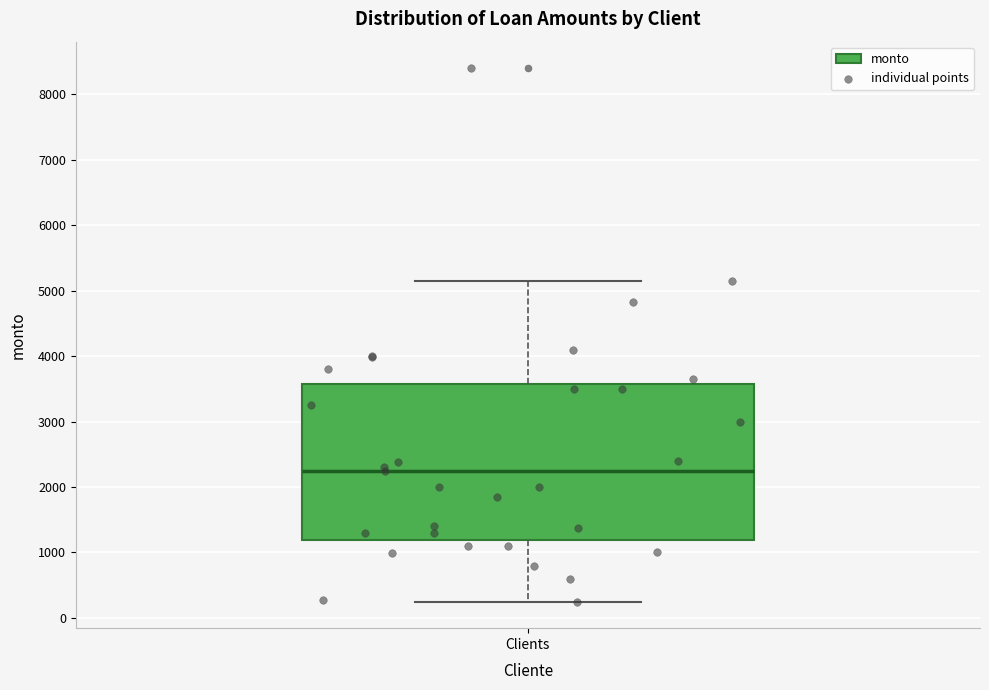

Where does the lower whisker of the box for Clients end on the y-axis? The values are not printed on the chart, so give them approximately, as read against the axis.

300